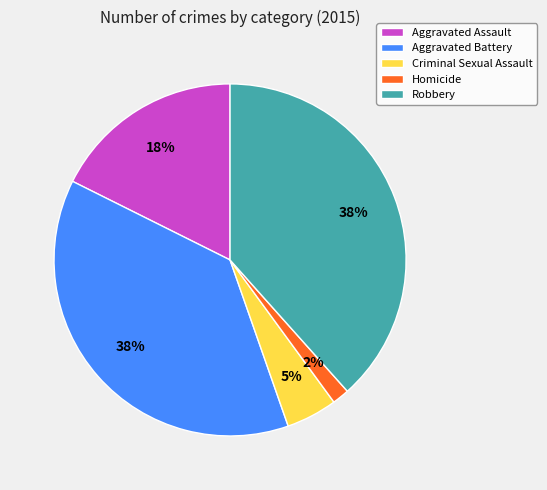

Combined, do Aggravated Assault and Homicide account for over 50%?

No